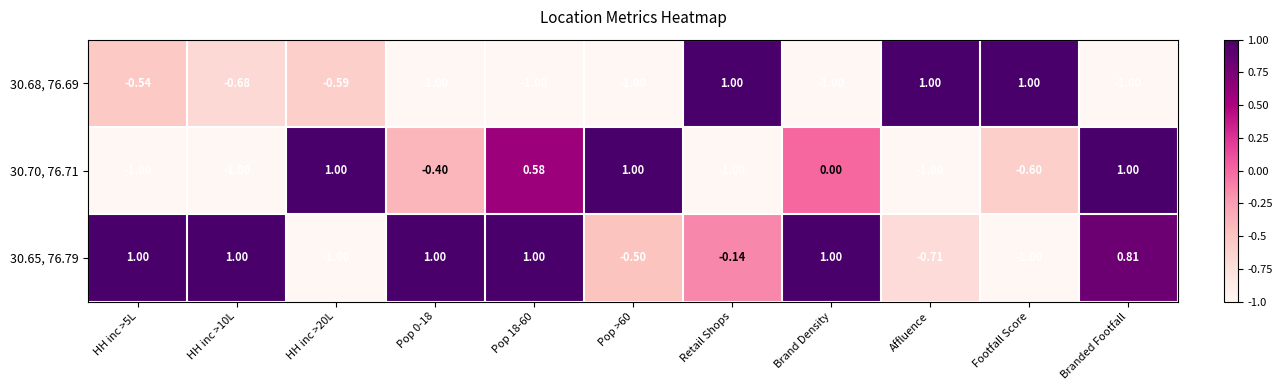

Is the value of 30.70, 76.71 at Branded Footfall greater than the value of 30.65, 76.79 at Footfall Score?

Yes